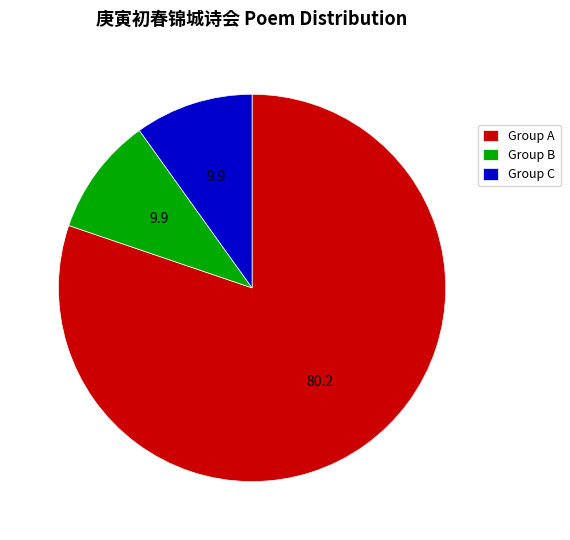

Is it true that Group B is 1% of the pie?

False